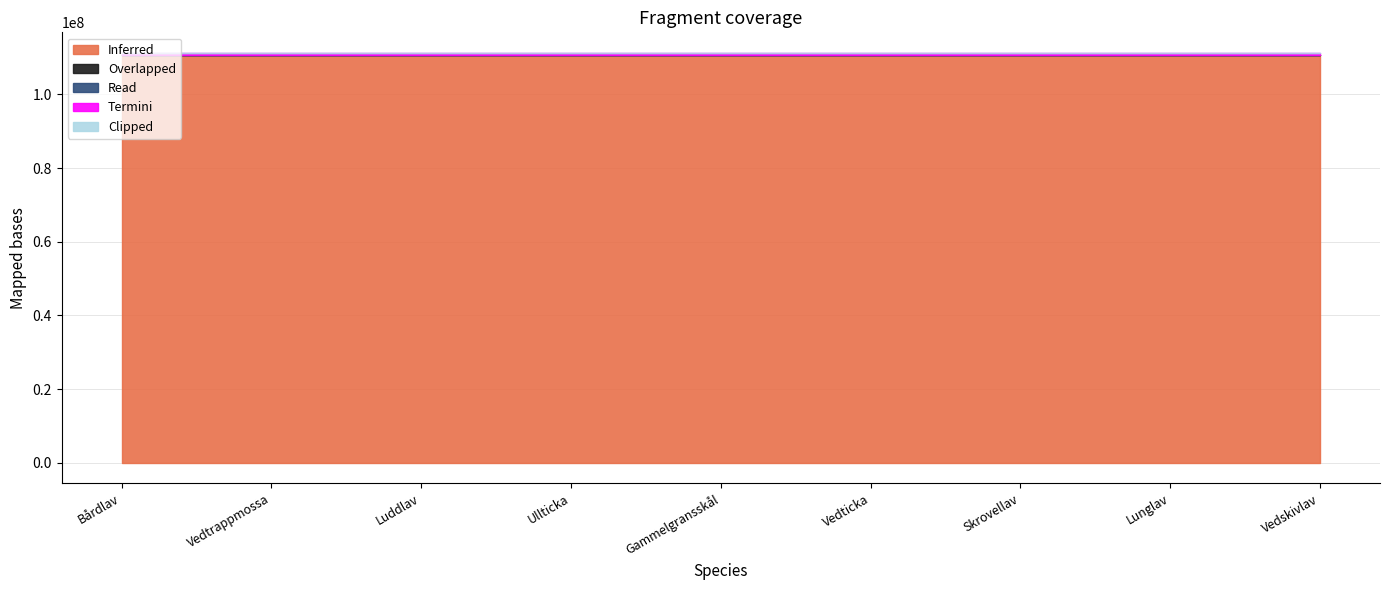

At how many categories does at least one series exceed 25215905?

9